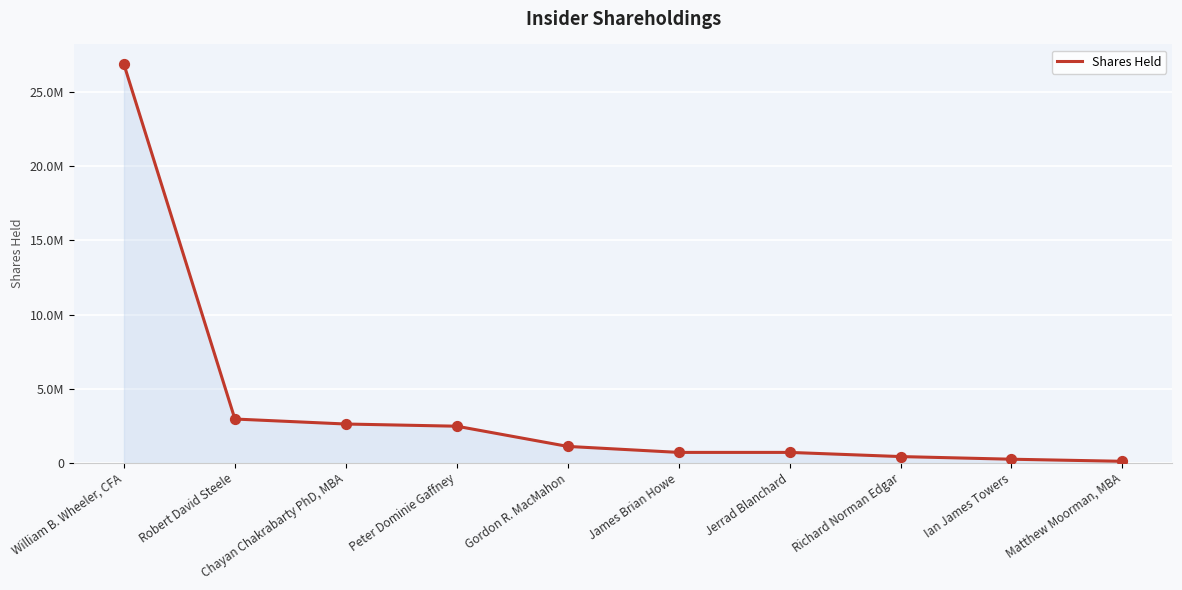

What is the change in value from Robert David Steele to Jerrad Blanchard?

-2253802